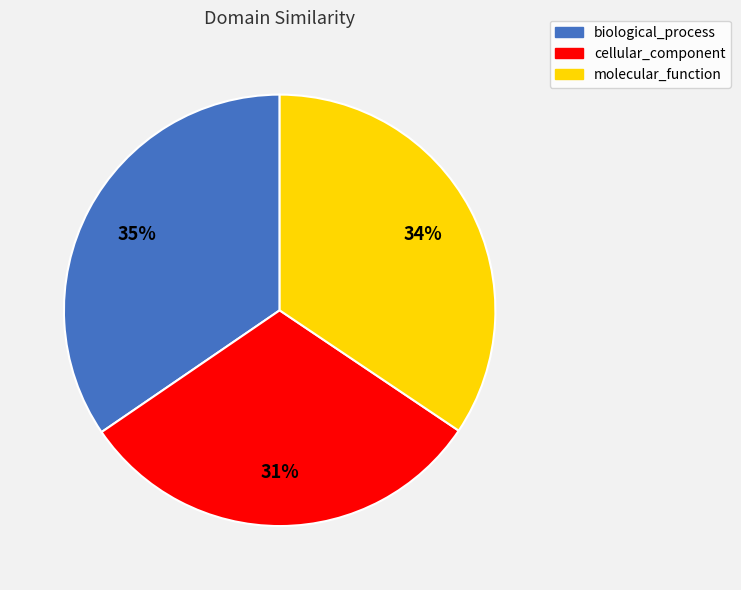

Which category has the smallest portion of the pie?

cellular_component